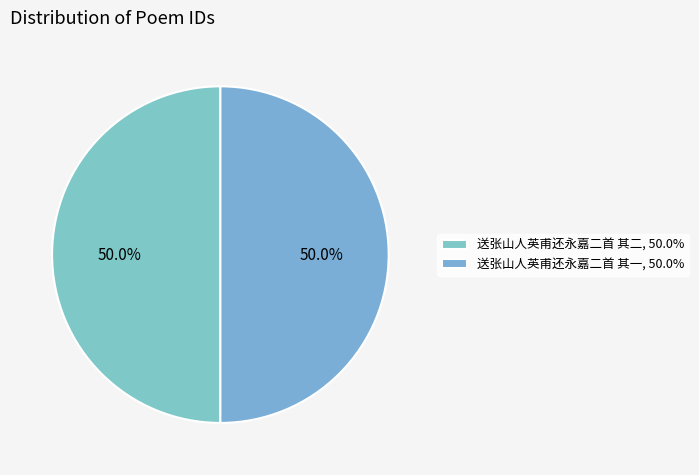

The 送张山人英甫还永嘉二首 其一 slice represents 63% of the pie. True or false?

False